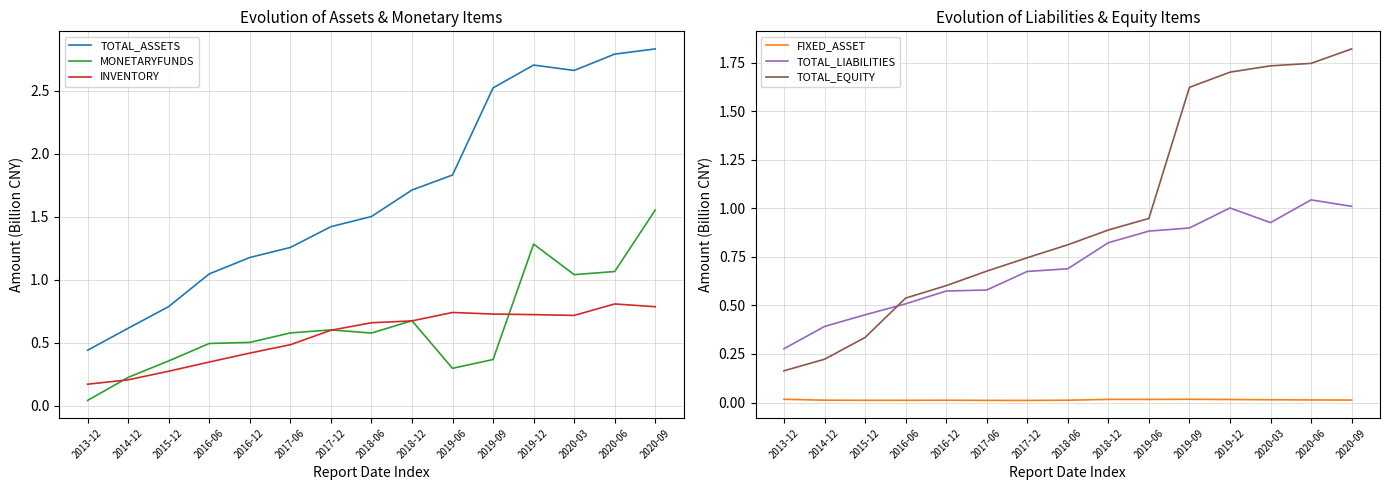

True or false: MONETARYFUNDS and TOTAL_ASSETS intersect in this chart.

False